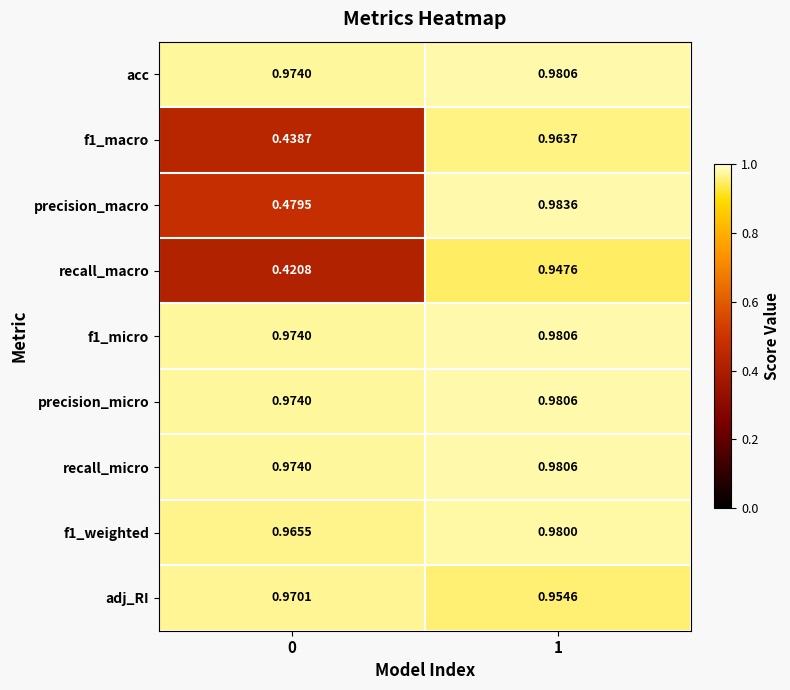

At which category does the chart reach its peak across all series?

1